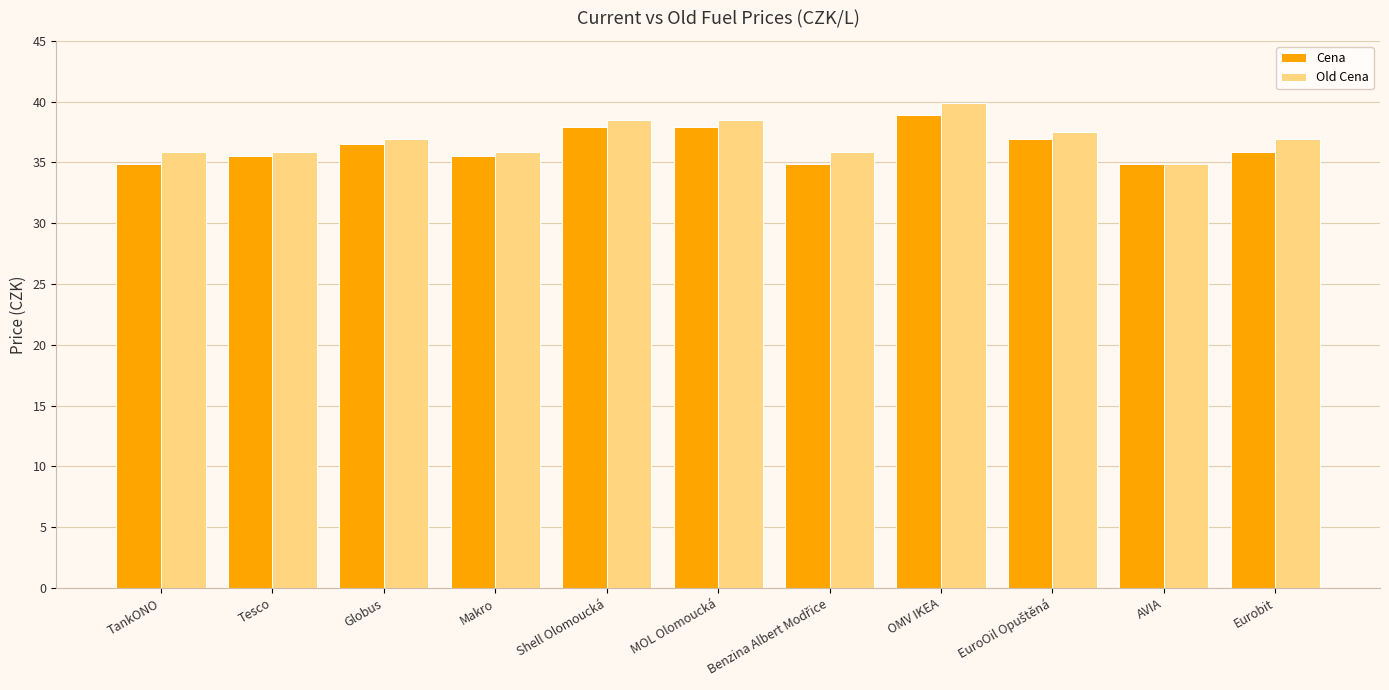

Is it true that Old Cena equals 62.4 at Eurobit?

False